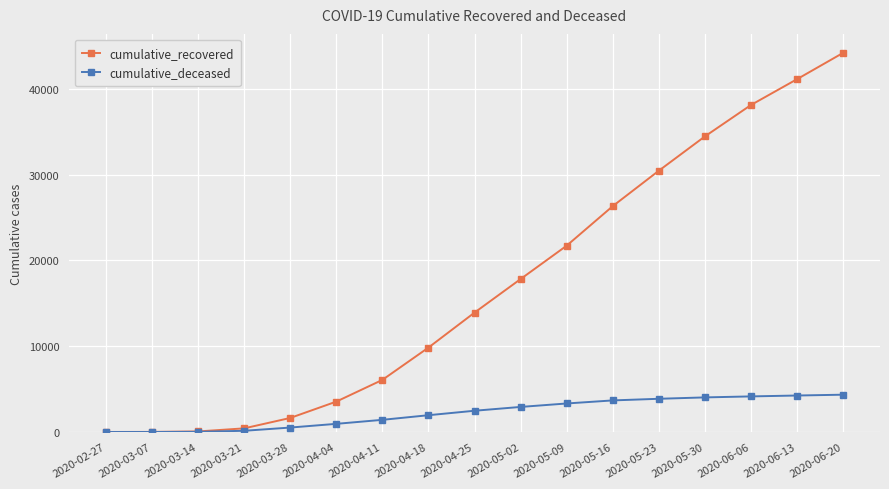

Count the number of data series in this chart.

2